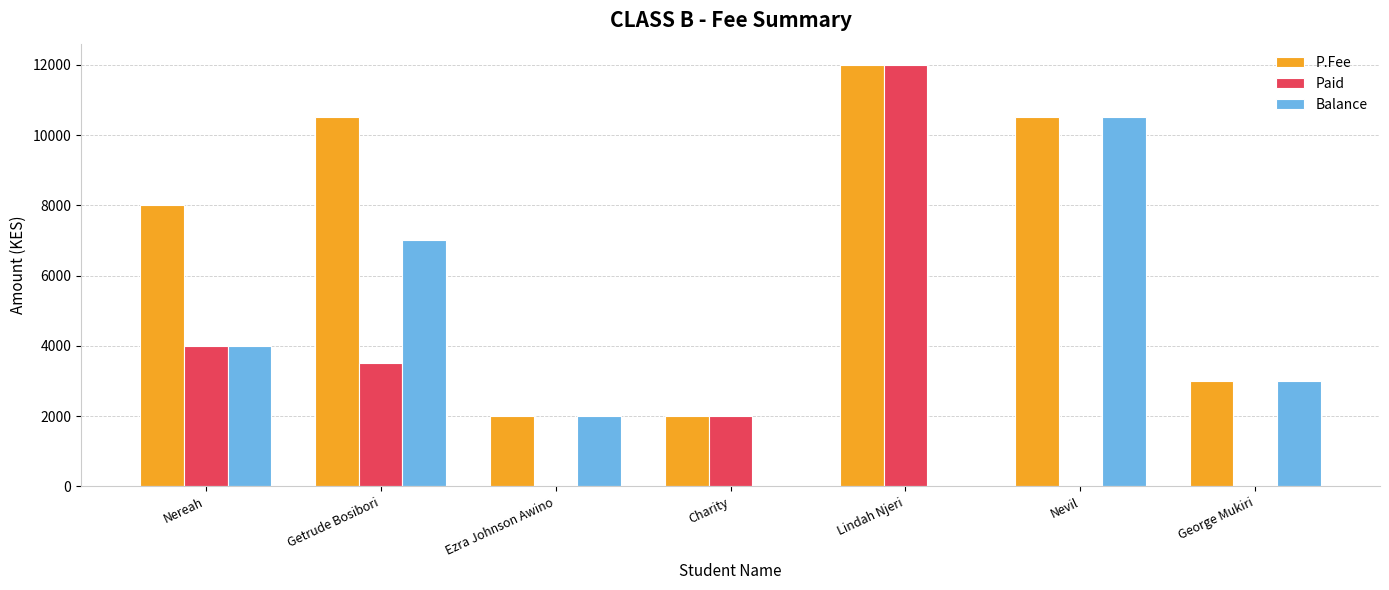

Reading right to left, list all the values displayed in this chart.

P.Fee: George Mukiri=3000	Nevil=10500	Lindah Njeri=12000	Charity=2000	Ezra Johnson Awino=2000	Getrude Bosibori=10500	Nereah=8000
Paid: George Mukiri=0	Nevil=0	Lindah Njeri=12000	Charity=2000	Ezra Johnson Awino=0	Getrude Bosibori=3500	Nereah=4000
Balance: George Mukiri=3000	Nevil=10500	Lindah Njeri=0	Charity=0	Ezra Johnson Awino=2000	Getrude Bosibori=7000	Nereah=4000